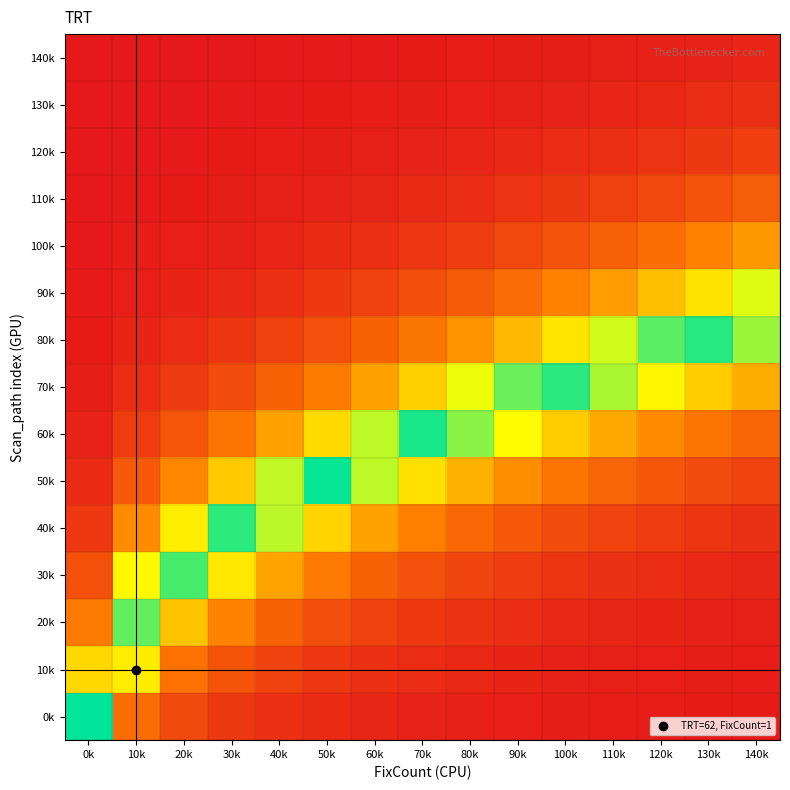

Rank the series by their maximum value, from lowest to highest.

140k, 130k, 120k, 110k, 100k, 10k, 90k, 20k, 30k, 40k, 70k, 80k, 60k, 50k, 0k